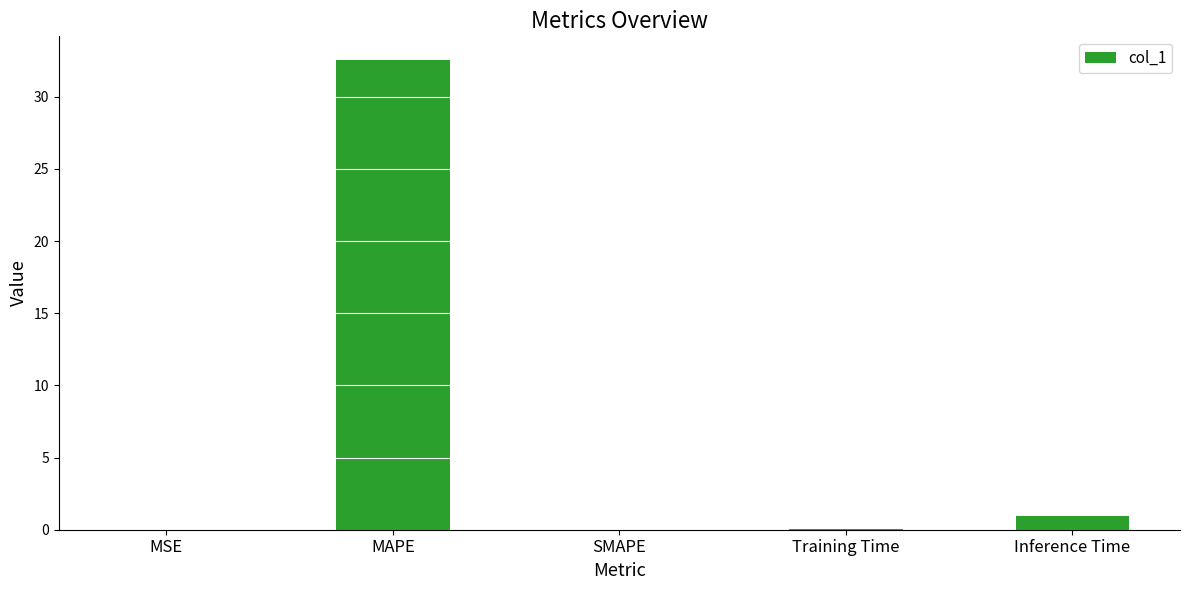

Which has a higher value, Training Time or MAPE?

MAPE